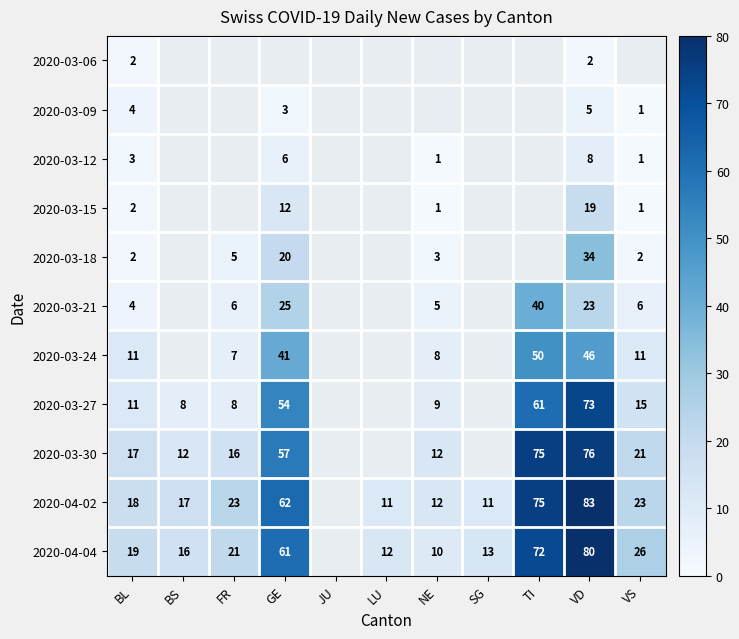

What is the sum of the 2020-03-24 values at FR and VS?

18